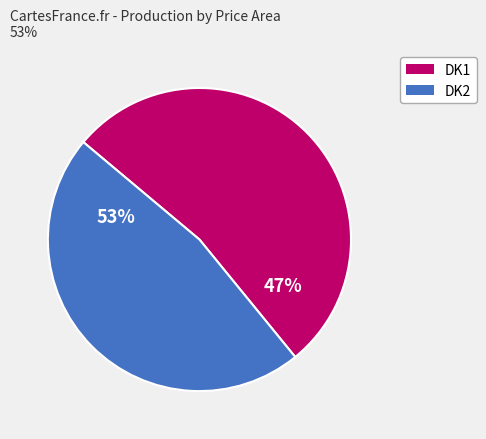

Which slice is the largest?

DK1